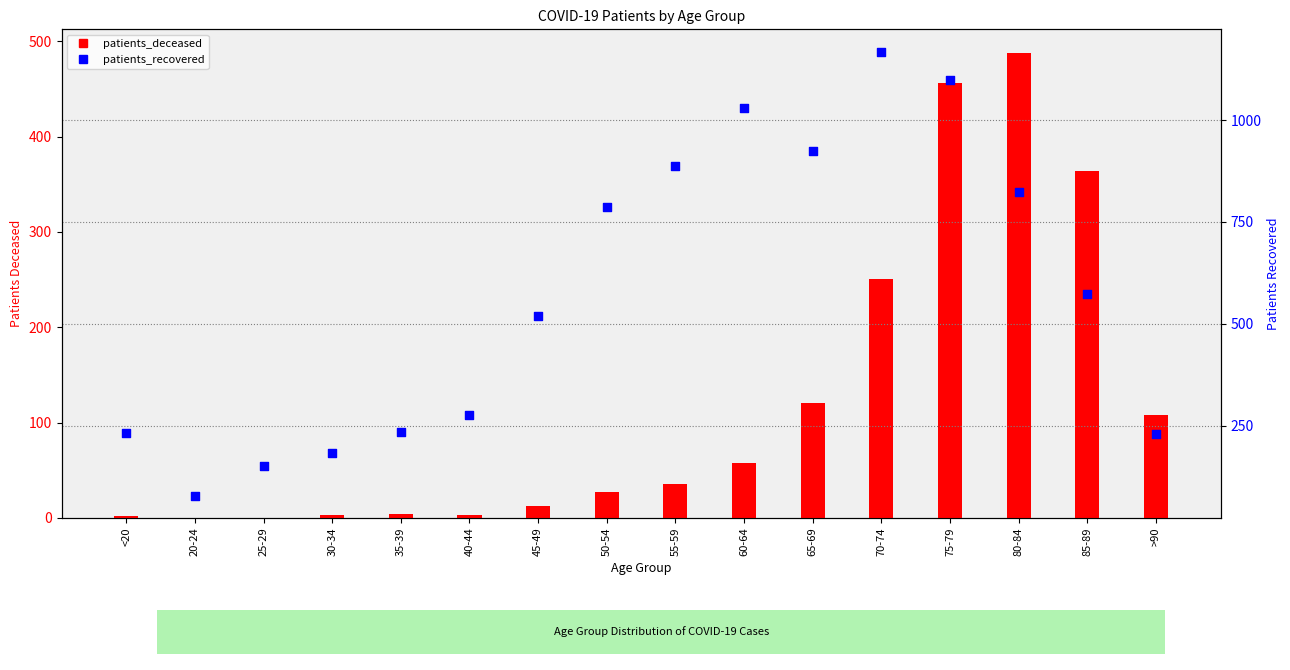

What are all the series names shown in the legend?

patients_deceased, patients_recovered